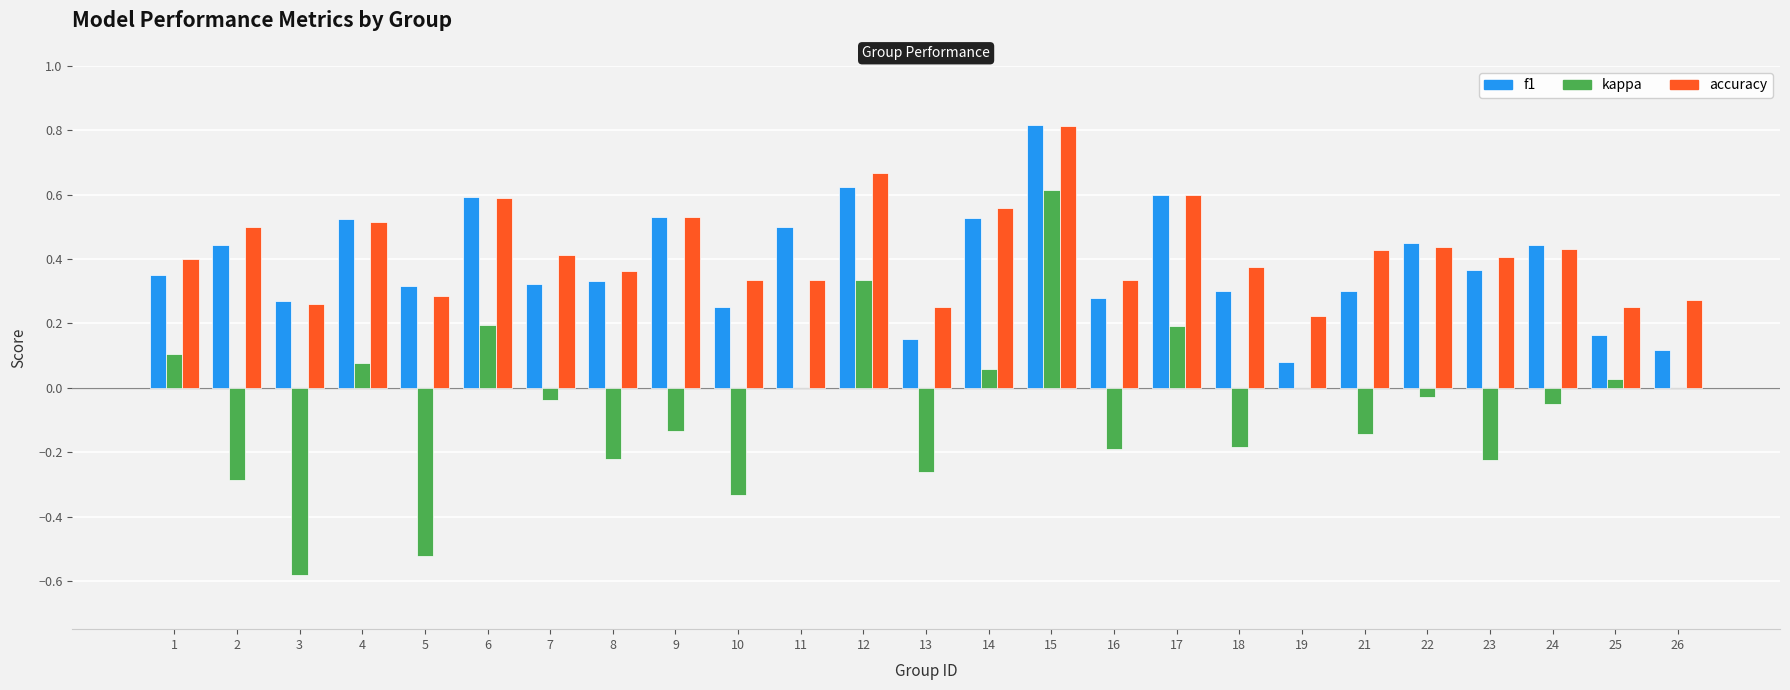

At which category is the sum across all series the highest?

15